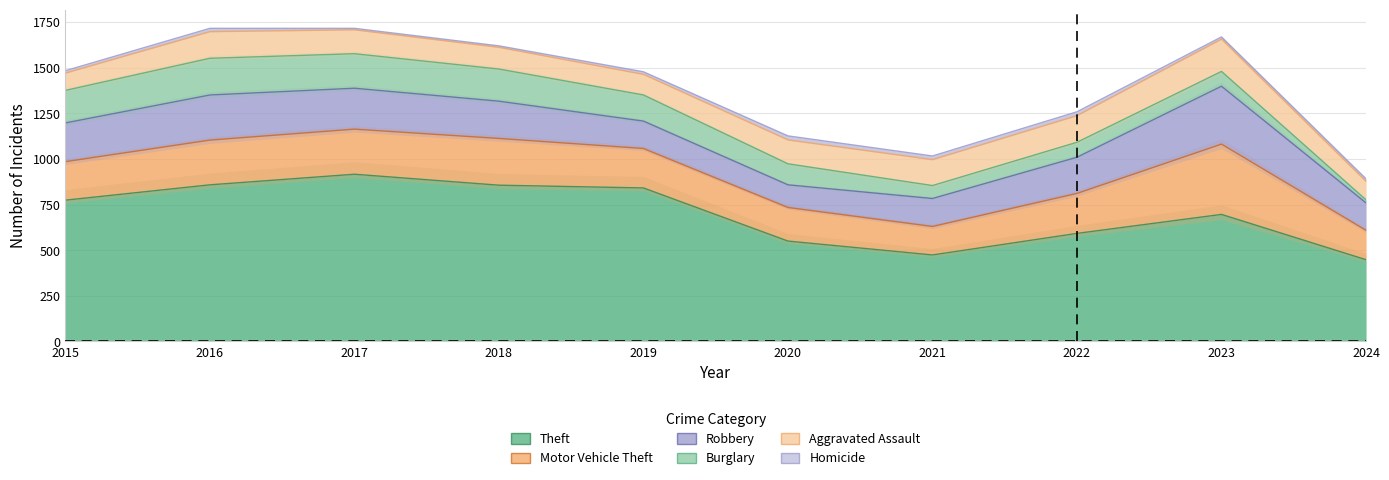

Reading left to right, what are all the values shown in this chart?

Aggravated Assault: 2015=95	2016=146	2017=131	2018=119	2019=113	2020=131	2021=142	2022=146	2023=177	2024=101
Robbery: 2015=212	2016=247	2017=224	2018=204	2019=150	2020=124	2021=153	2022=198	2023=317	2024=150
Burglary: 2015=178	2016=201	2017=189	2018=176	2019=143	2020=115	2021=71	2022=82	2023=81	2024=17
Motor Vehicle Theft: 2015=211	2016=245	2017=247	2018=256	2019=216	2020=184	2021=156	2022=219	2023=385	2024=161
Theft: 2015=774	2016=858	2017=916	2018=856	2019=841	2020=550	2021=474	2022=592	2023=696	2024=448
Homicide: 2015=13	2016=18	2017=8	2018=8	2019=14	2020=22	2021=20	2022=21	2023=12	2024=14